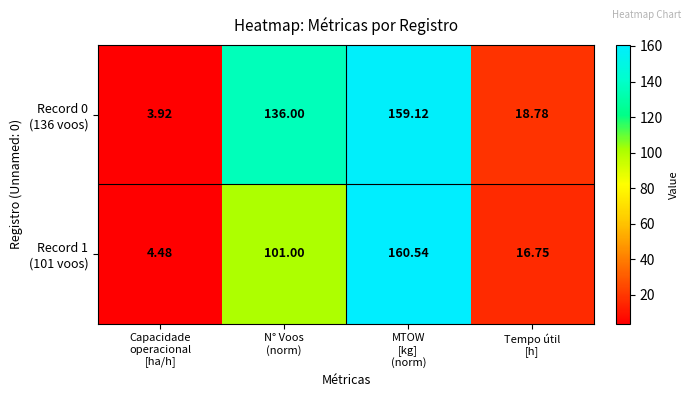

What is the total value across all series at MTOW
[kg]
(norm)?

319.7